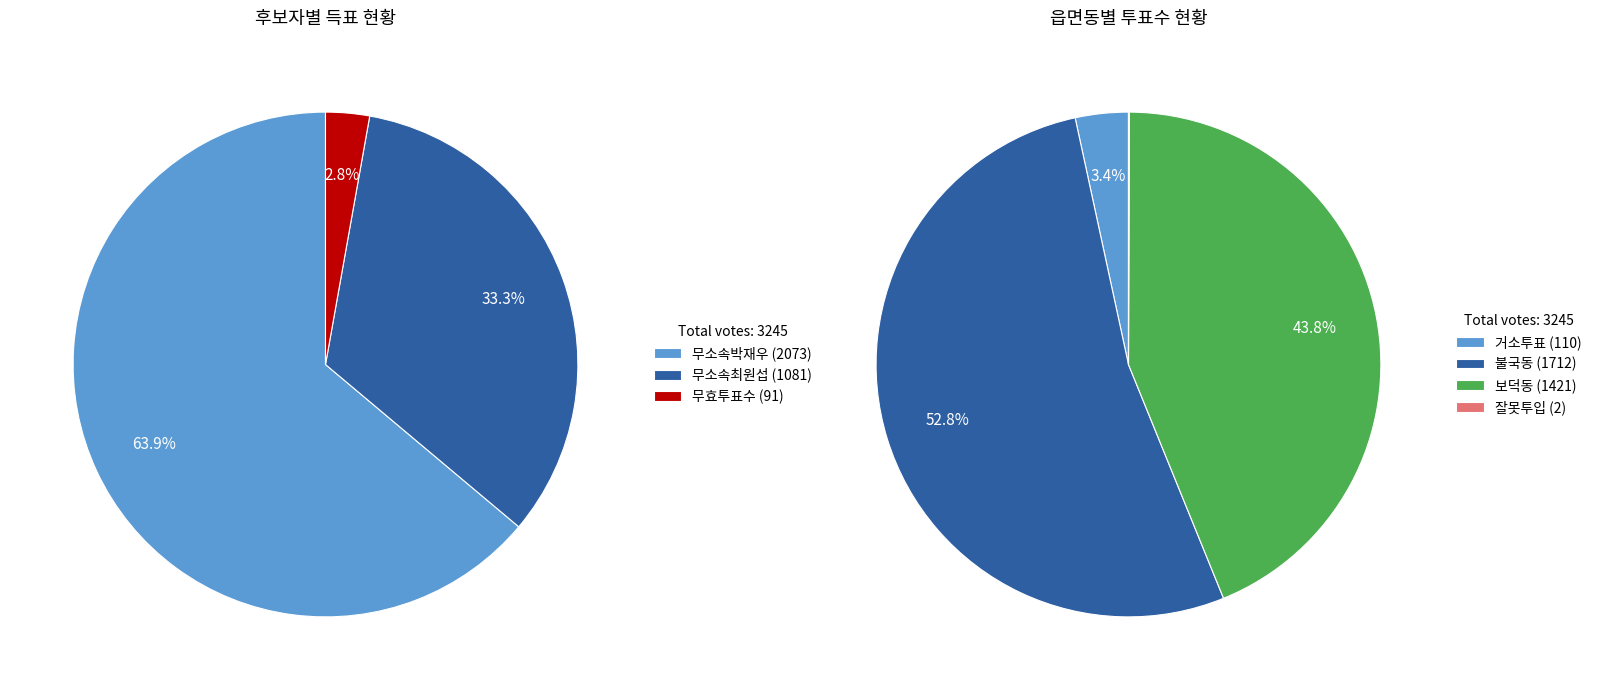

Does any single category account for the majority?

Yes